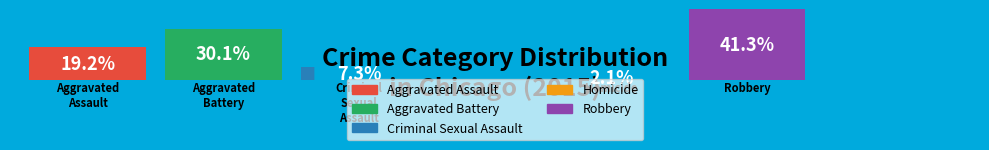

To the nearest percent, what is the difference between the Aggravated Assault and Criminal Sexual Assault slice percentages?

12%